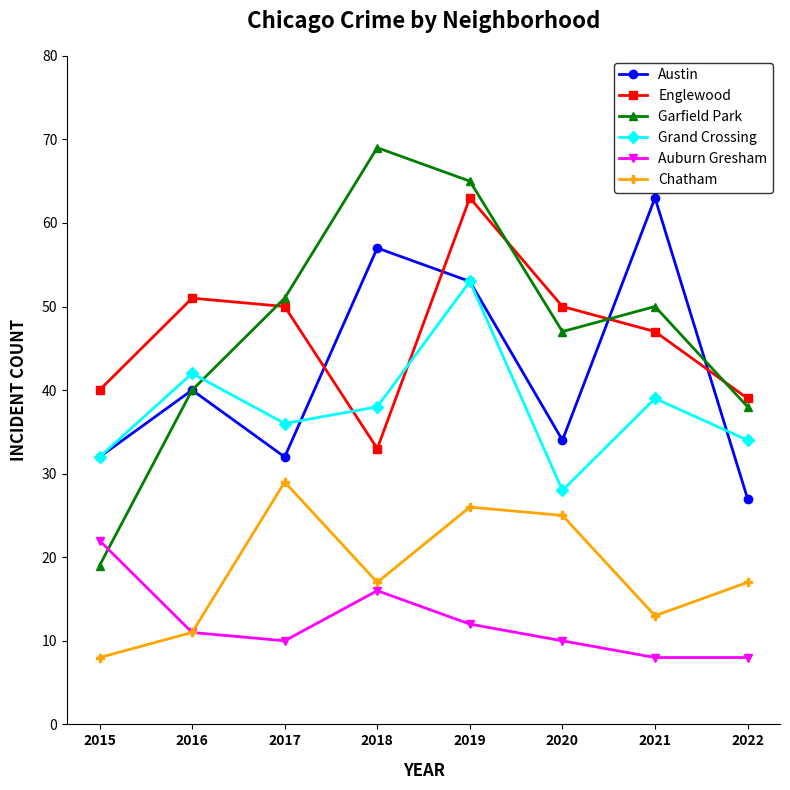

Does the chart have visible grid lines?

No